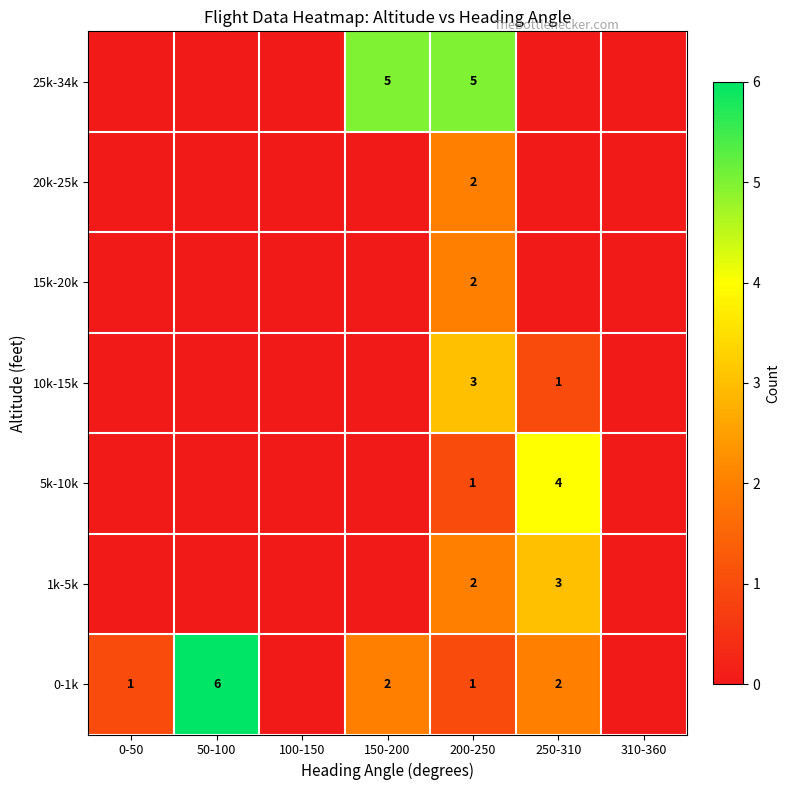

The value of 25k-34k at 150-200 is 5. True or false?

True